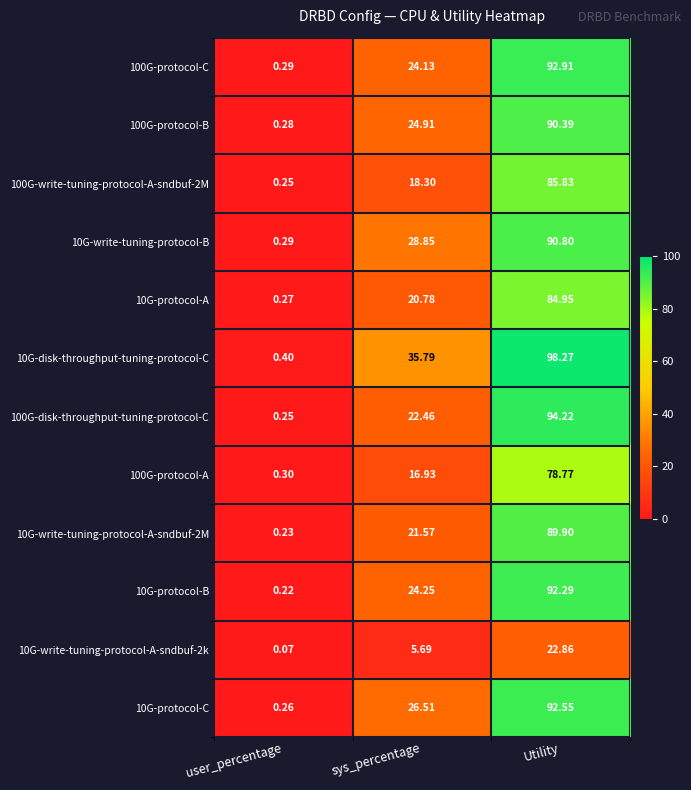

List the labels in order of 100G-protocol-C value, largest first.

Utility, sys_percentage, user_percentage